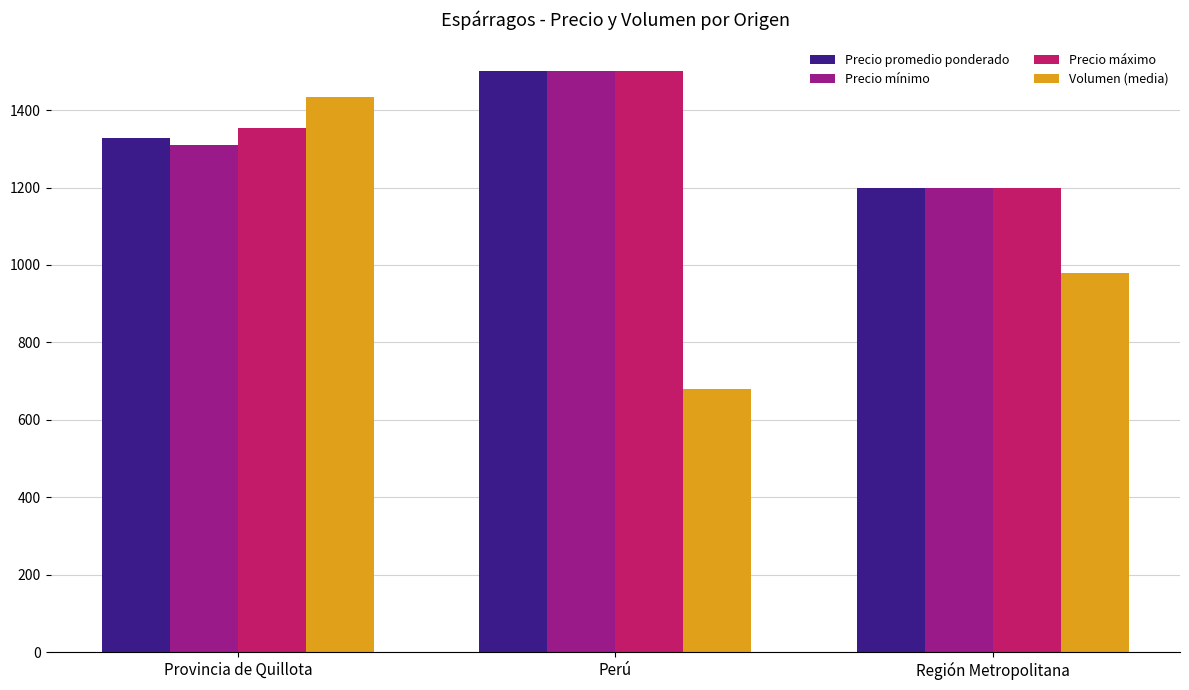

True or false: Volumen (media) has a value of 980.0 at Región Metropolitana.

True